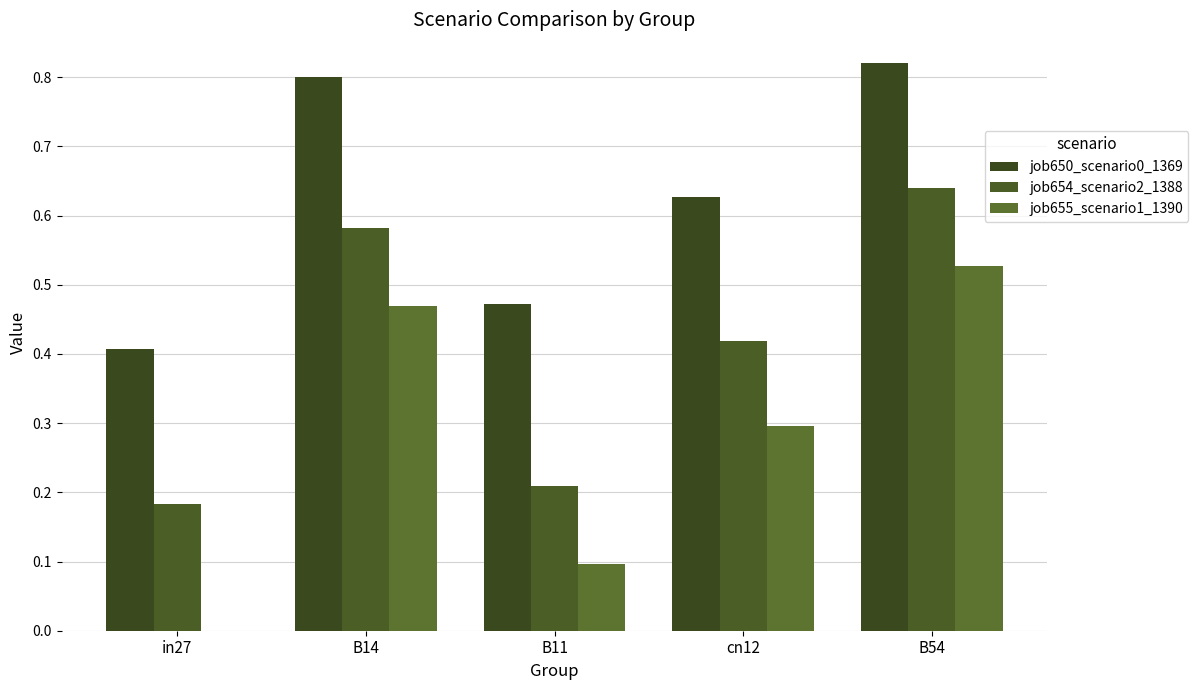

Count the job655_scenario1_1390 values in the range 0 to 1.

5